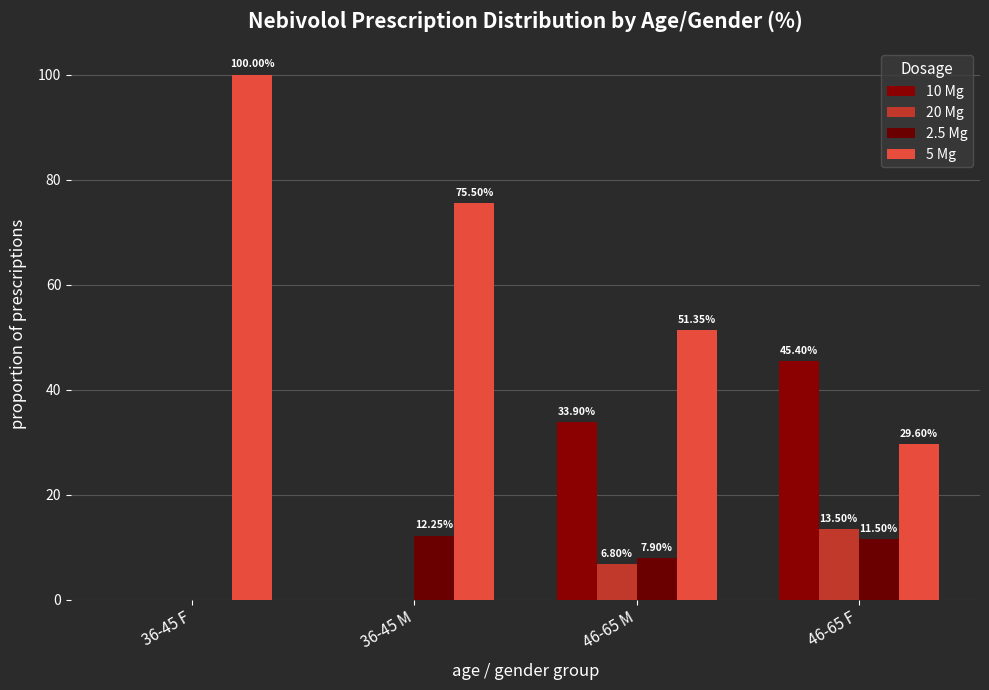

Are the bars grouped side by side (vs. stacked)?

Yes